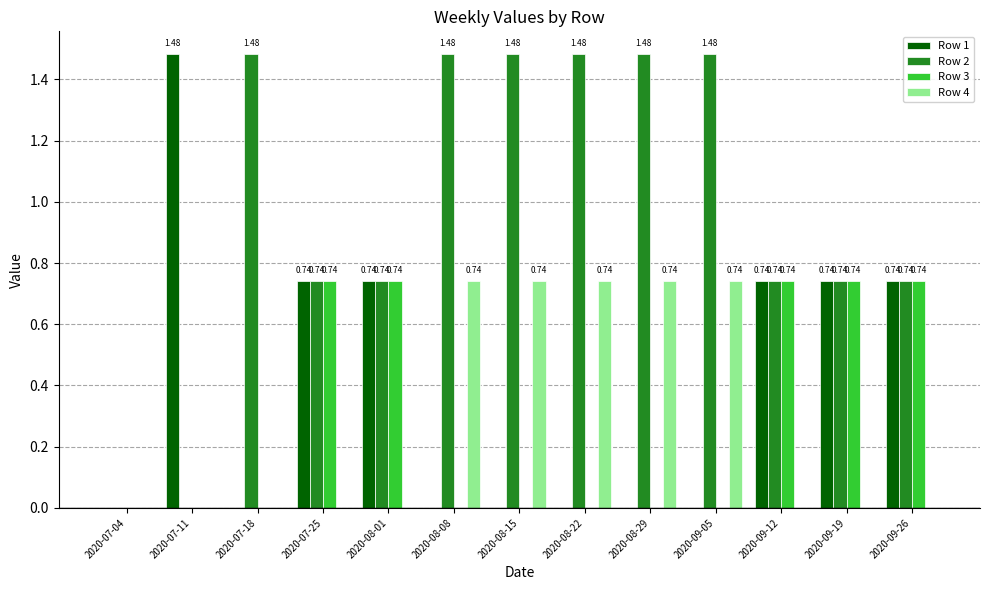

What is the sum of all Row 1 values?

5.2